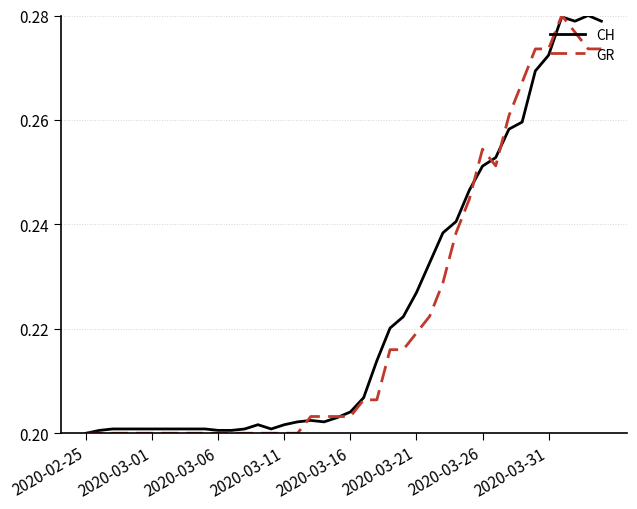

After their last crossing, which series has the higher values: GR or CH?

CH